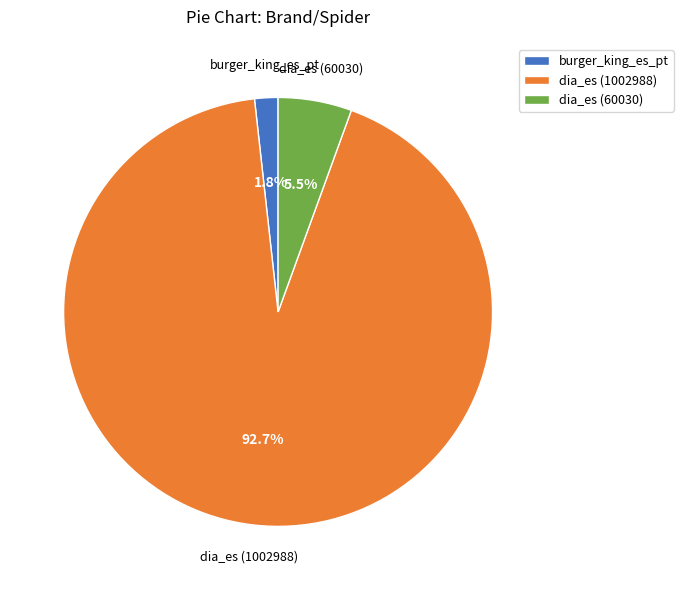

Which slice is the largest?

dia_es (1002988)